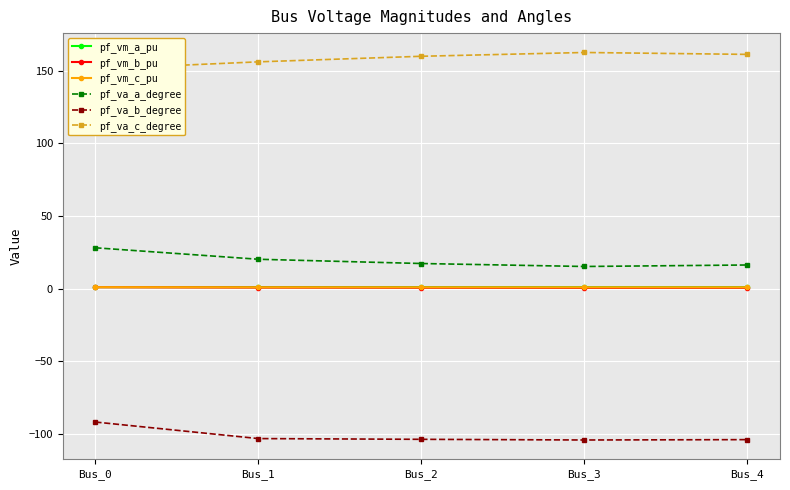

Which category has the lowest value in the pf_va_b_degree series?

Bus_3